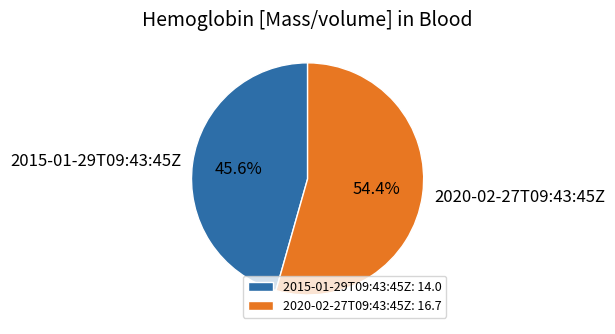

Do 2015-01-29T09:43:45Z and 2020-02-27T09:43:45Z together represent more than half of the pie?

Yes